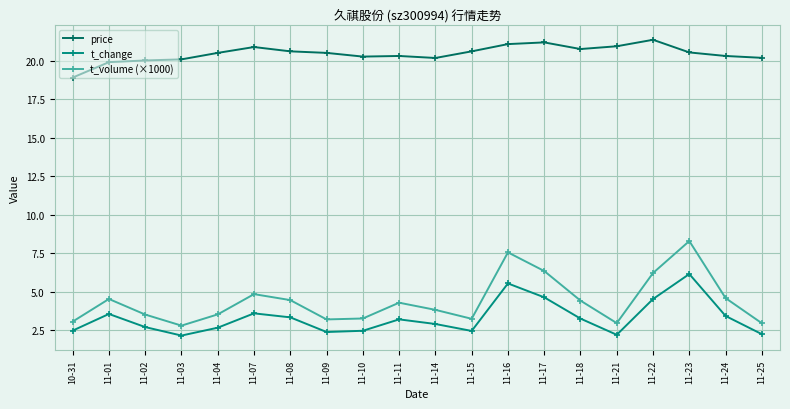

The value of t_change at 11-01 is 3.6. True or false?

True